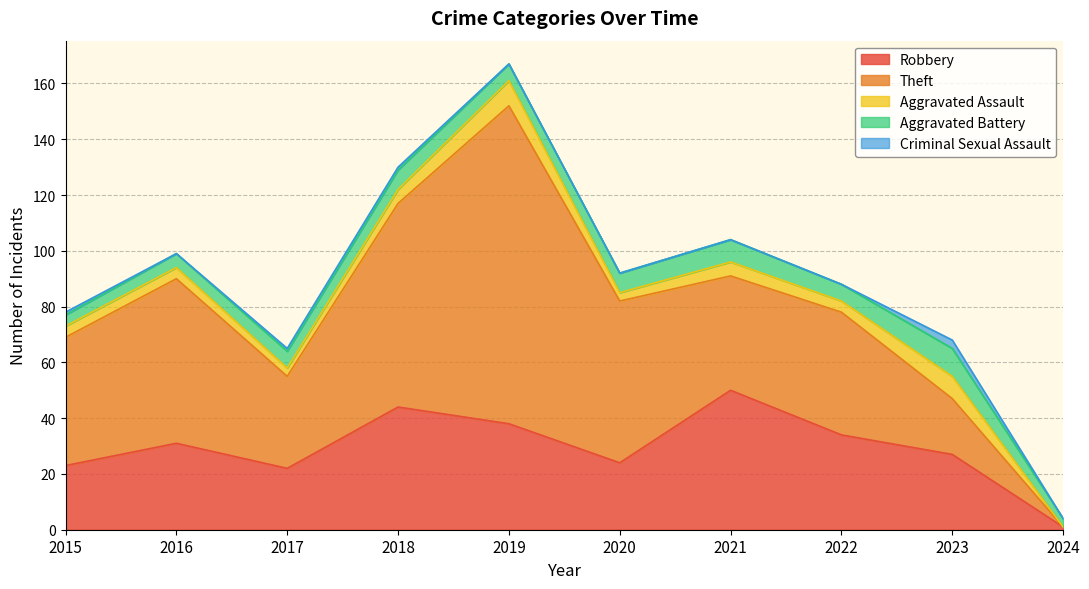

At how many categories does at least one series exceed 98?

1